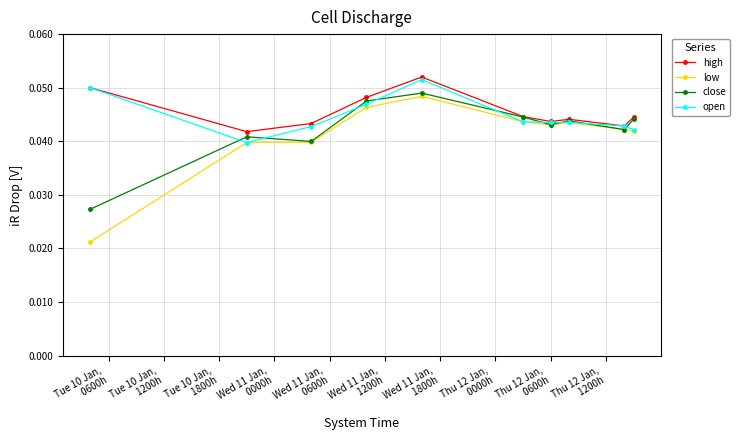

True or false: close has more than 1 interior local peaks.

True